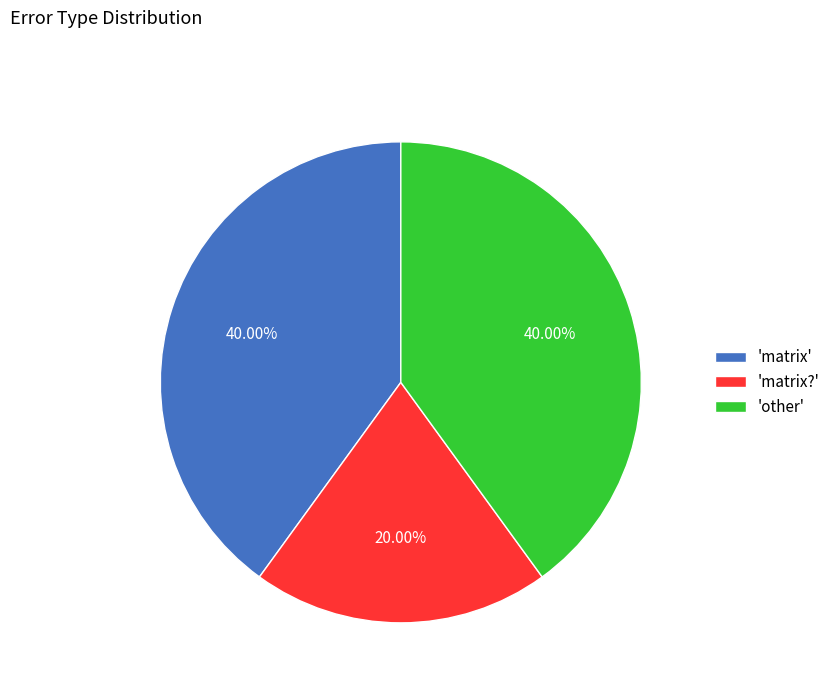

Is the sum of 'other' and 'matrix?' greater than half?

Yes